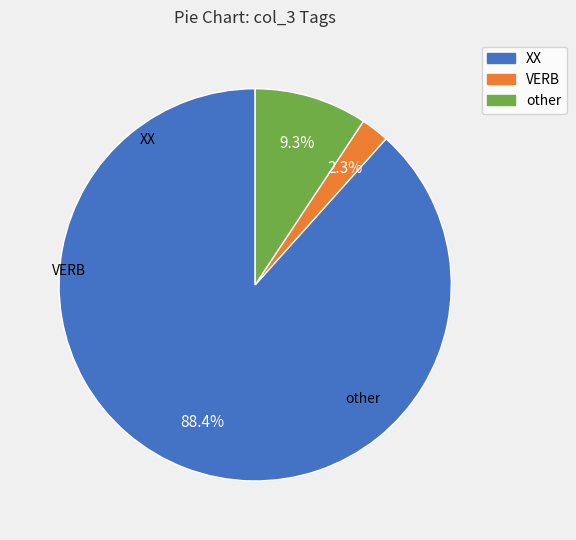

Which has a higher value, other or XX?

XX